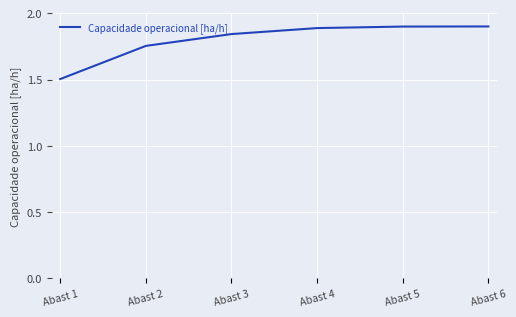

Does the chart display data point markers on the line(s)?

No